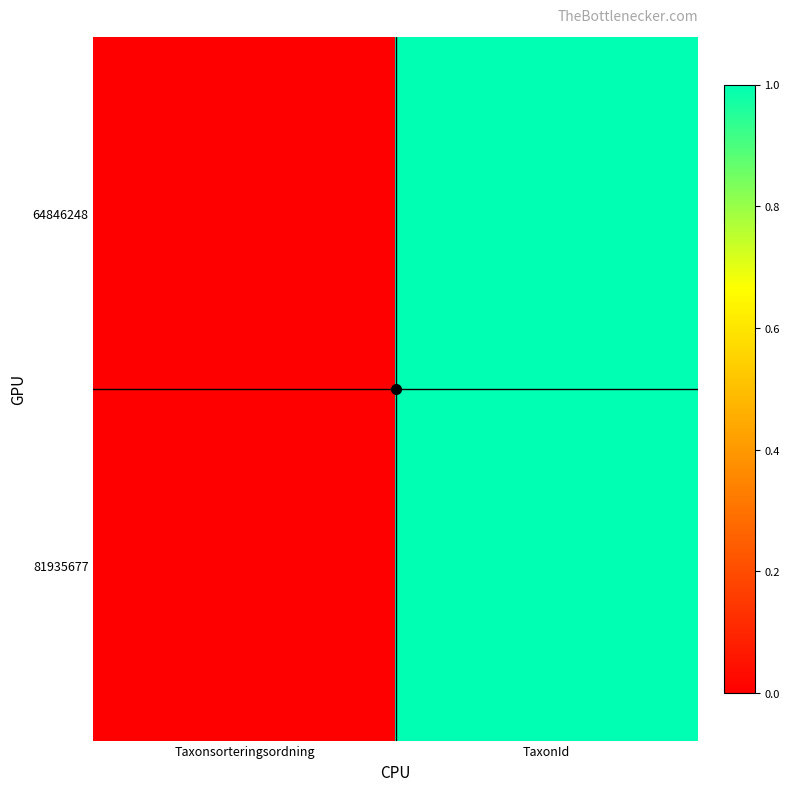

Reading left to right, extract all data points from this chart.

64846248: Taxonsorteringsordning=0.0	TaxonId=1.0
81935677: Taxonsorteringsordning=0.0	TaxonId=1.0